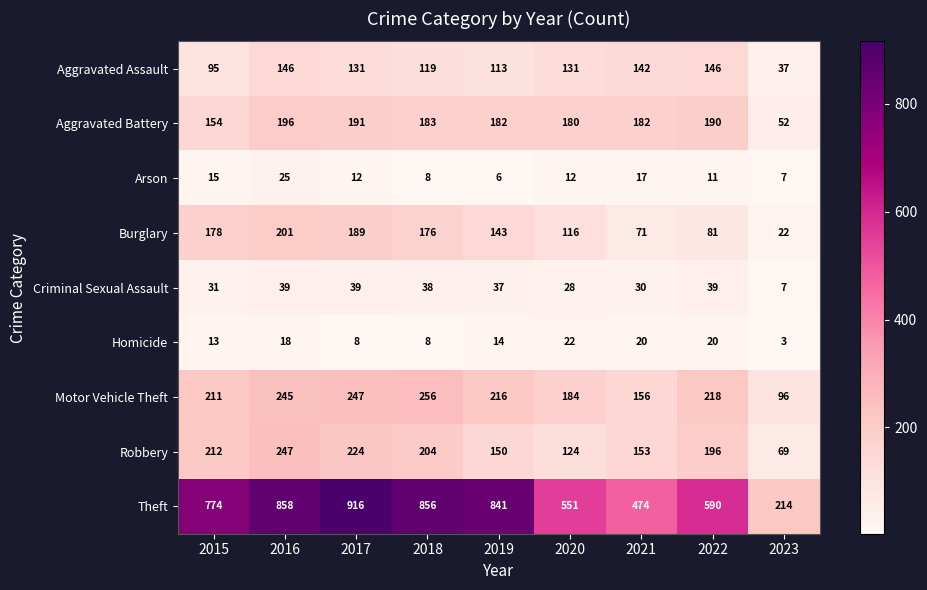

Which category has the lowest value across all series?

2023